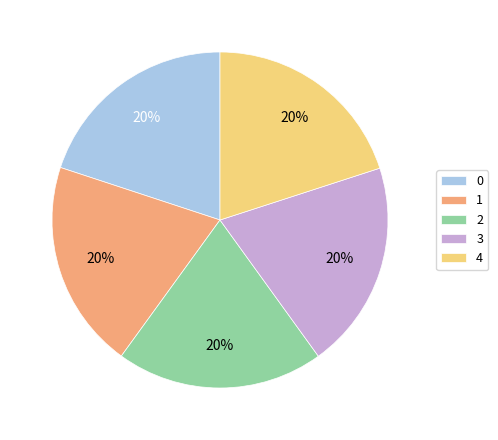

How many slices are in this pie chart?

5